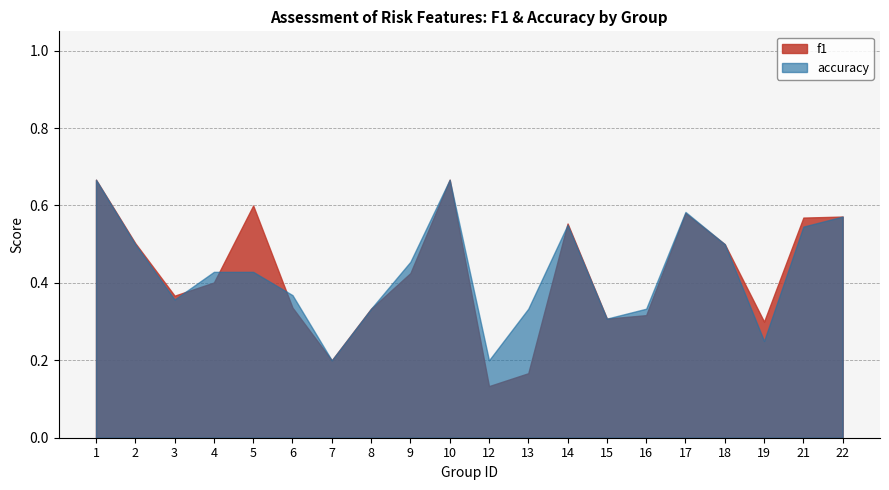

At which category is the sum across all series the highest?

1